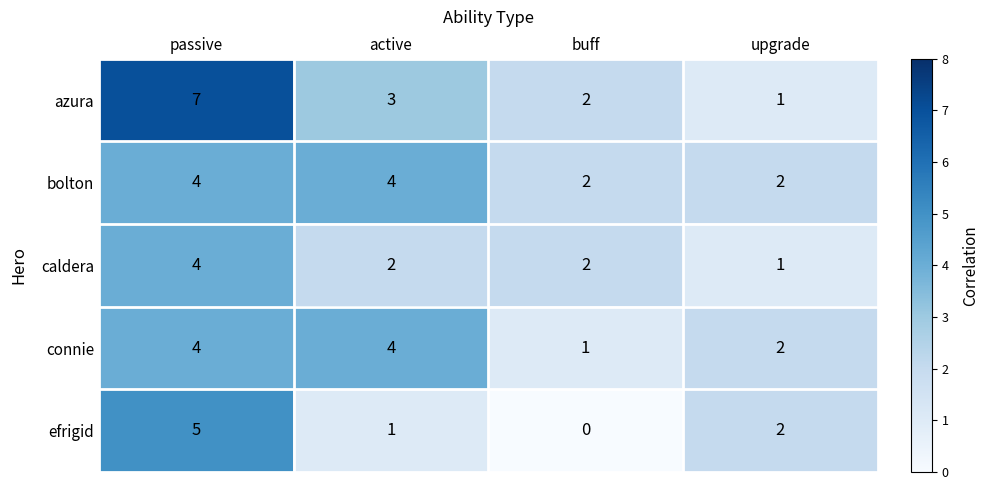

What is the sum of all connie values?

11